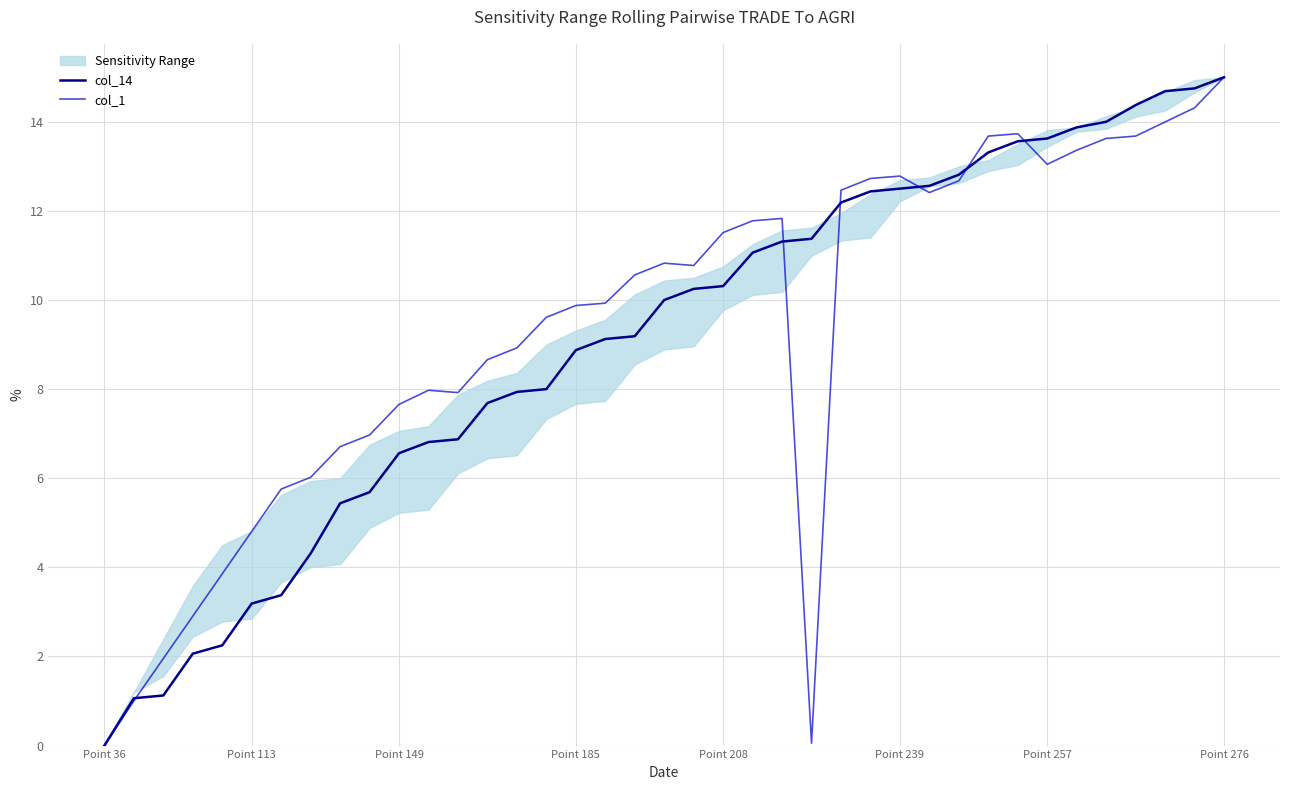

What is the maximum value for col_14?

15.0